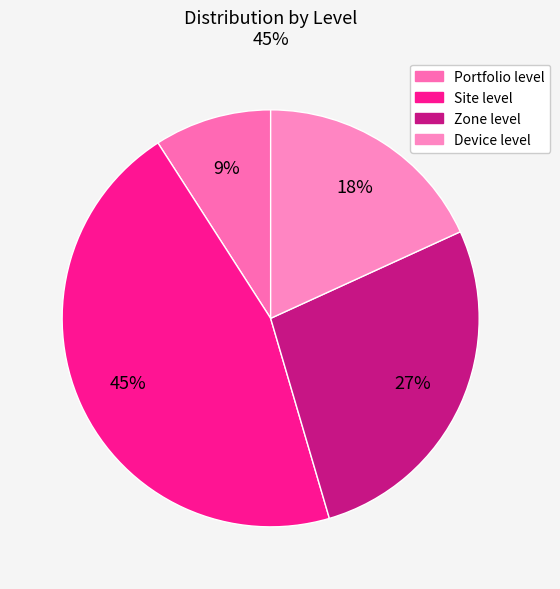

The Site level slice represents 45% of the pie. True or false?

True